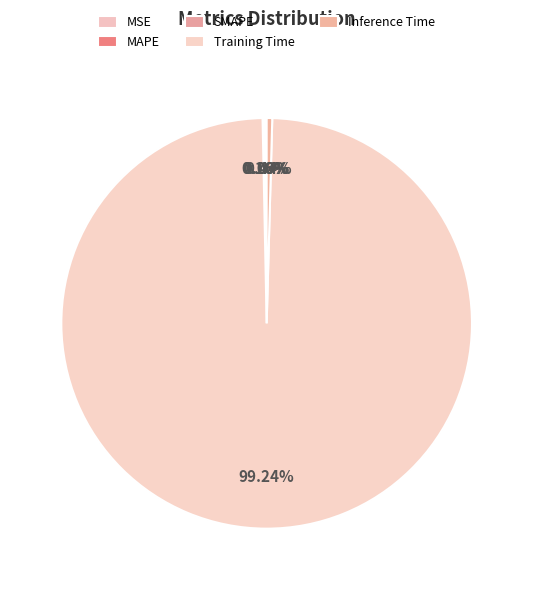

Which category has the biggest portion of the pie?

Training Time